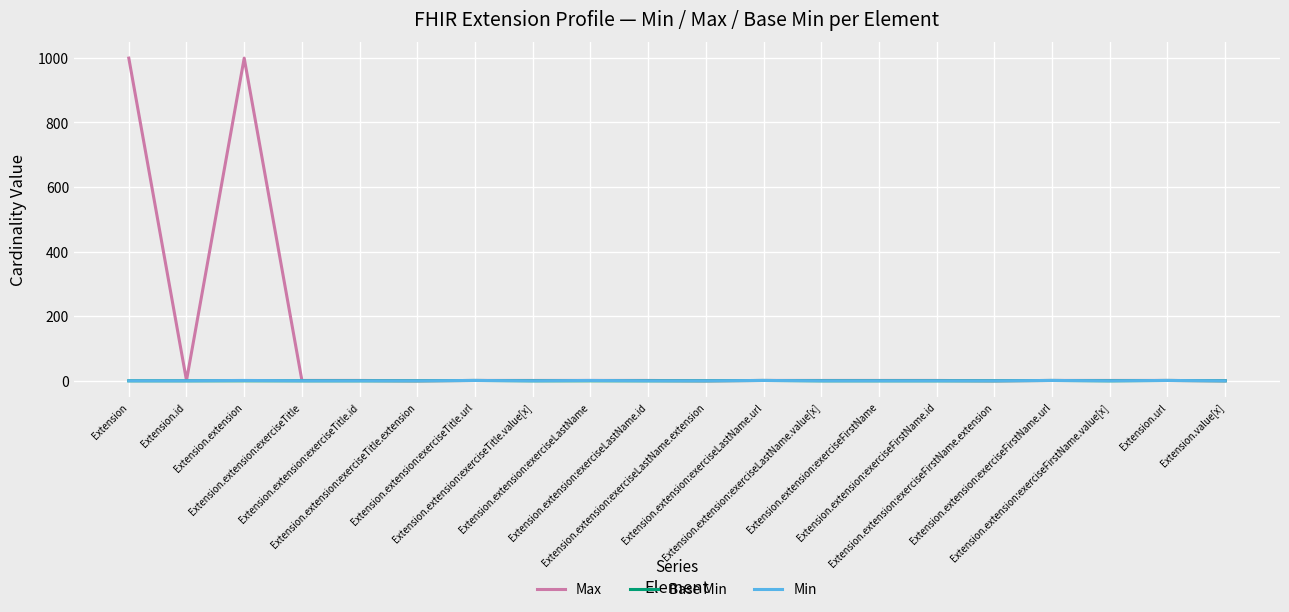

What is the difference between the second highest and minimum values in the Min series?

1